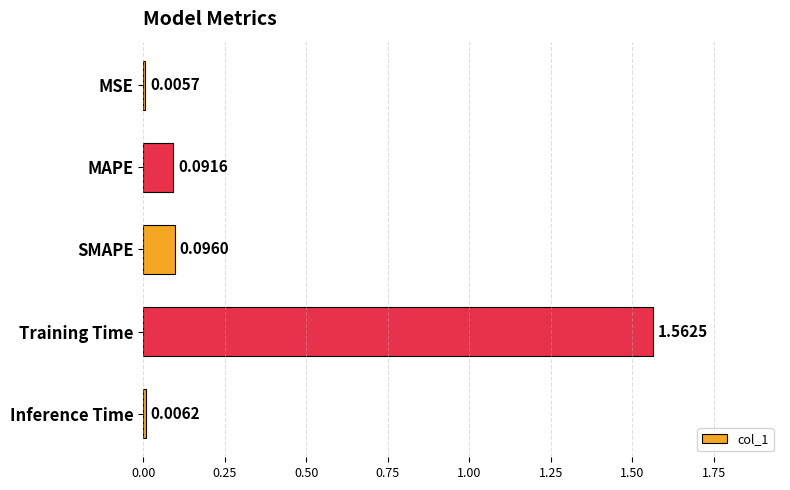

Which label corresponds to the largest value in the chart?

Training Time